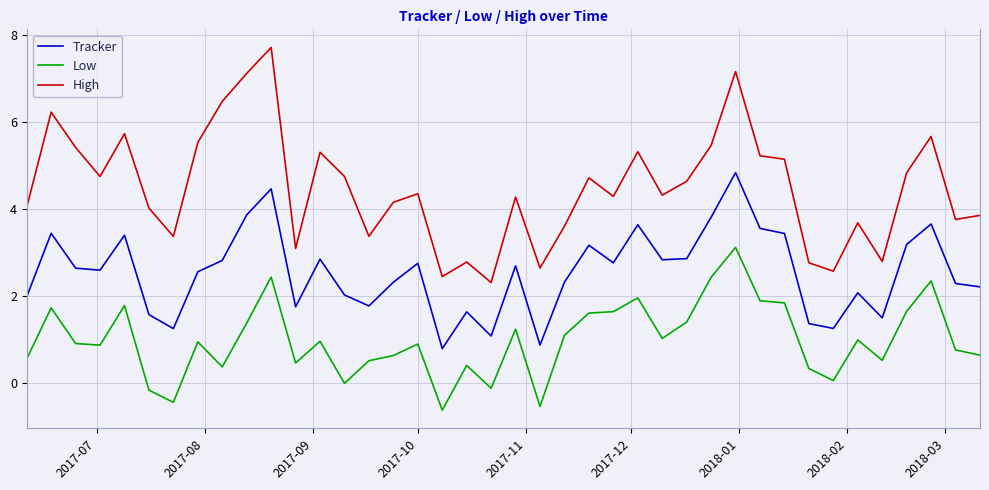

Which series has the largest total across all categories?

High